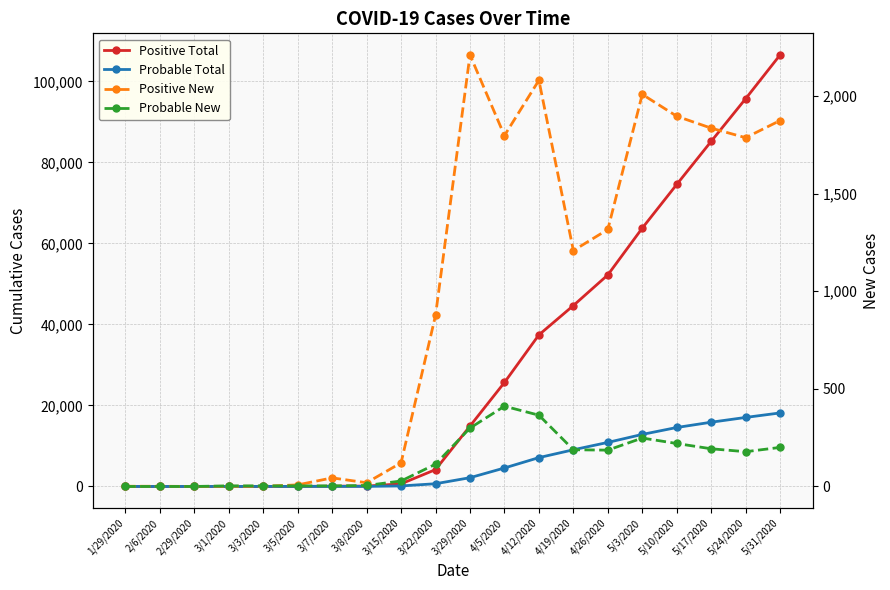

How many lines are shown in the chart?

4